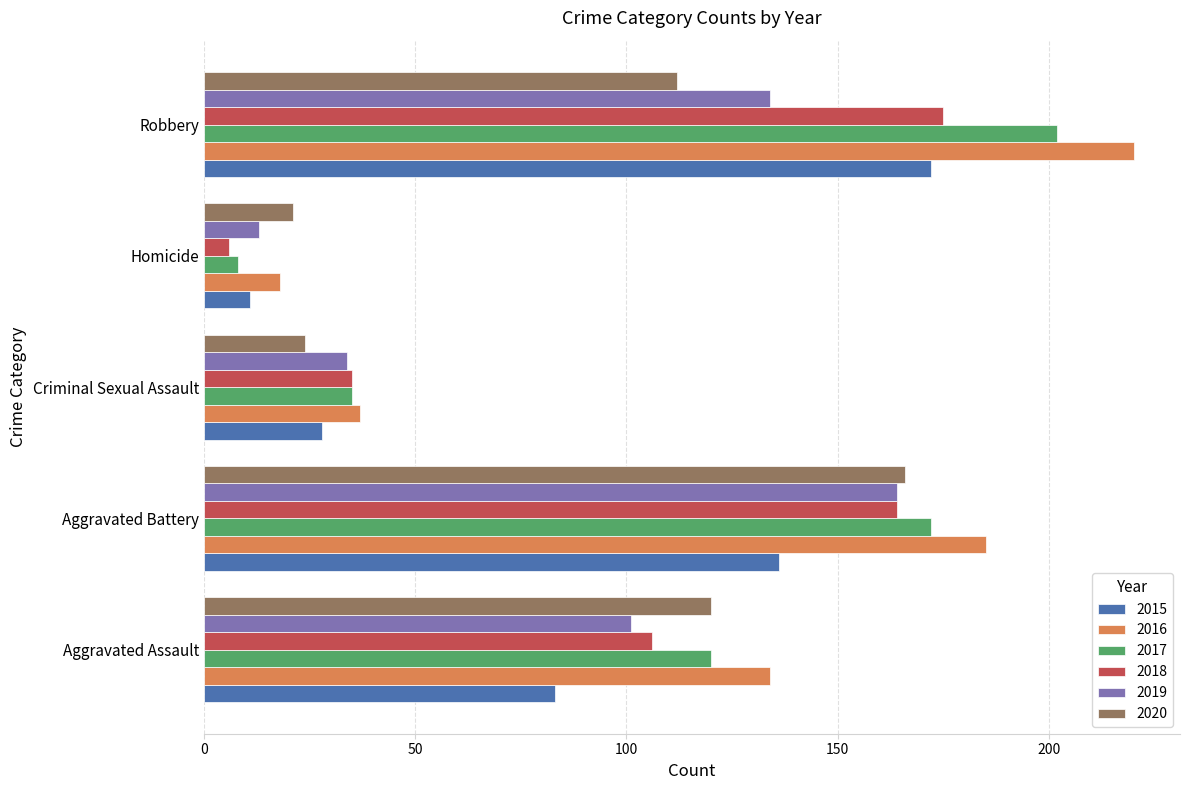

True or false: 2019 has a value of 39 at Robbery.

False